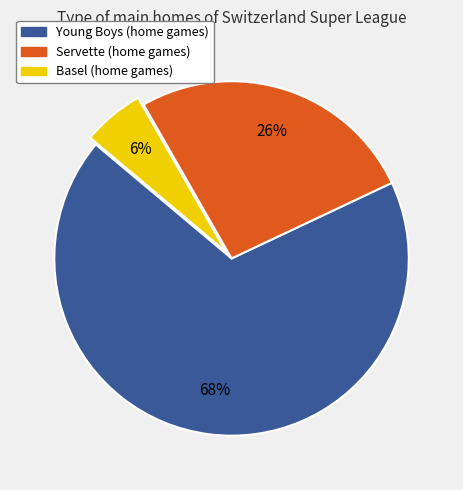

Is it true that Young Boys is 62% of the pie?

False